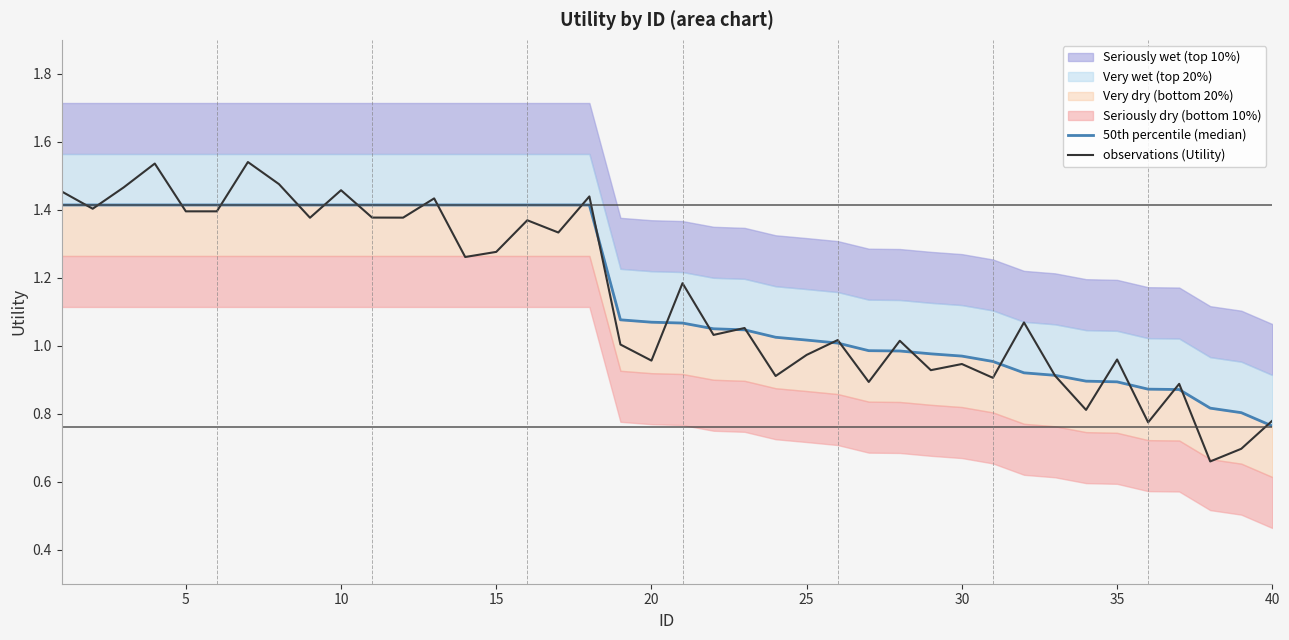

What is the minimum value shown in the chart?

0.7